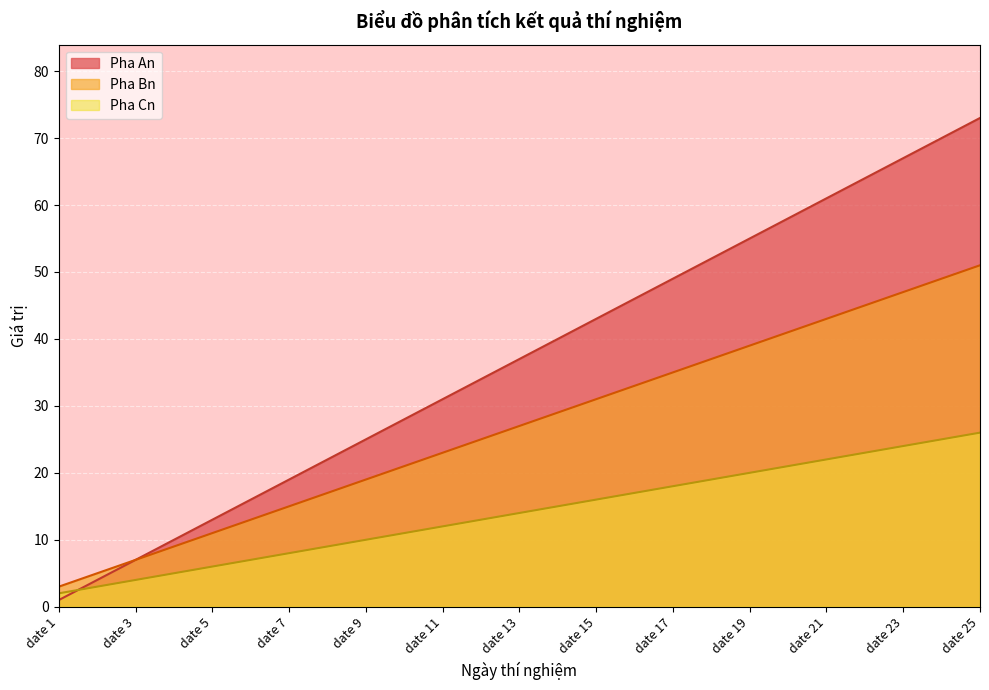

What is the sum of the Pha Bn values at date 3 and date 21?

50